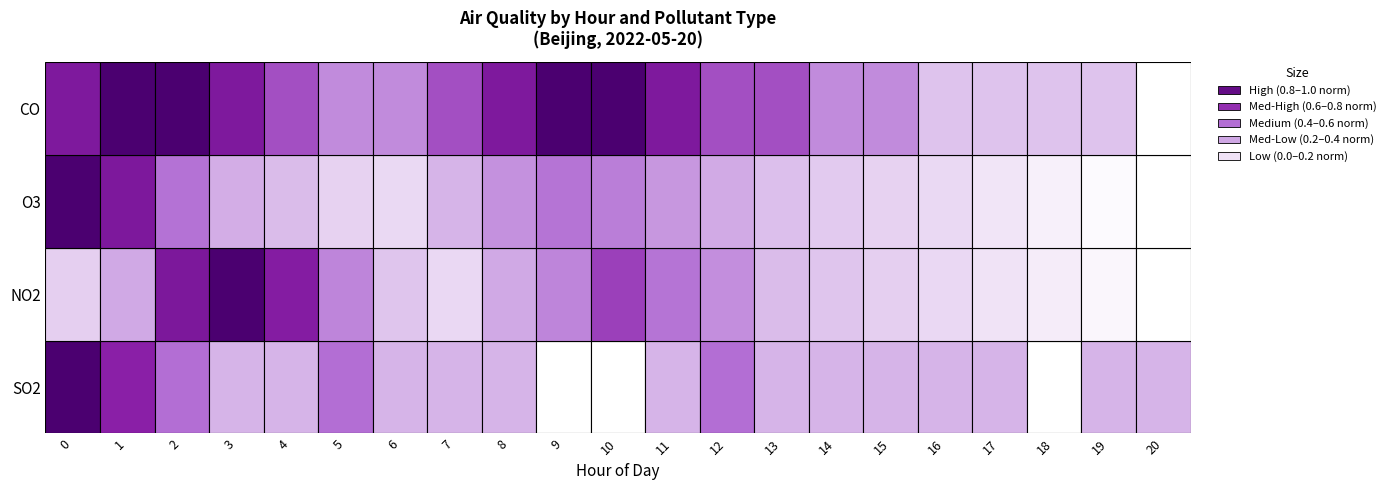

What is the spread (max minus min) of values at 17?

47.5